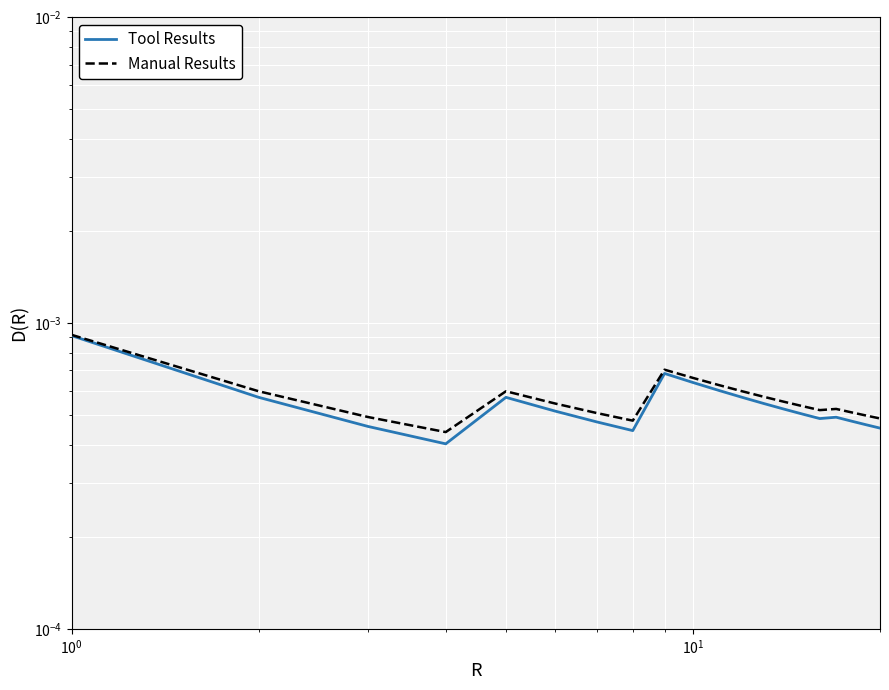

How many data points does each series have?

20